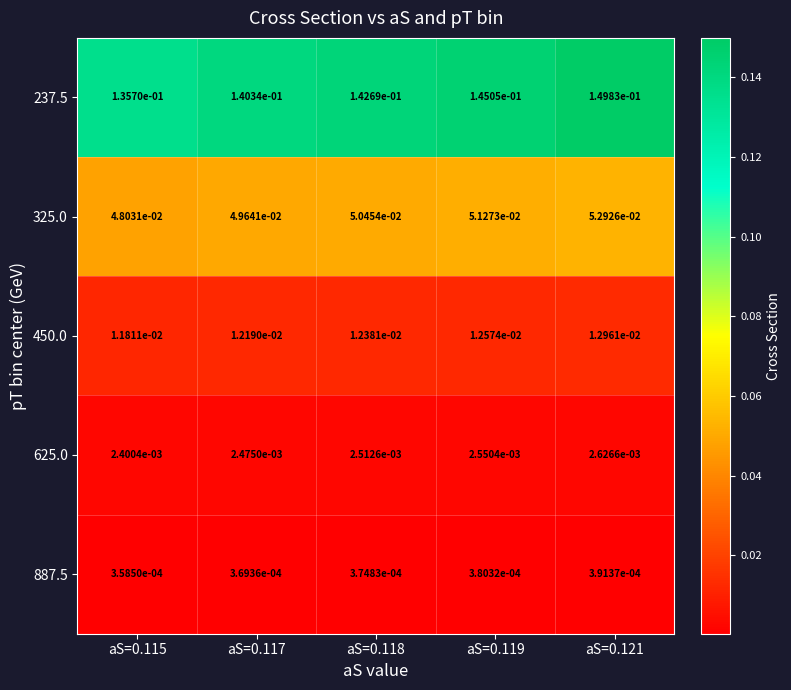

Is the value of 237.5 at aS=0.115 greater than the value of 887.5 at aS=0.121?

Yes